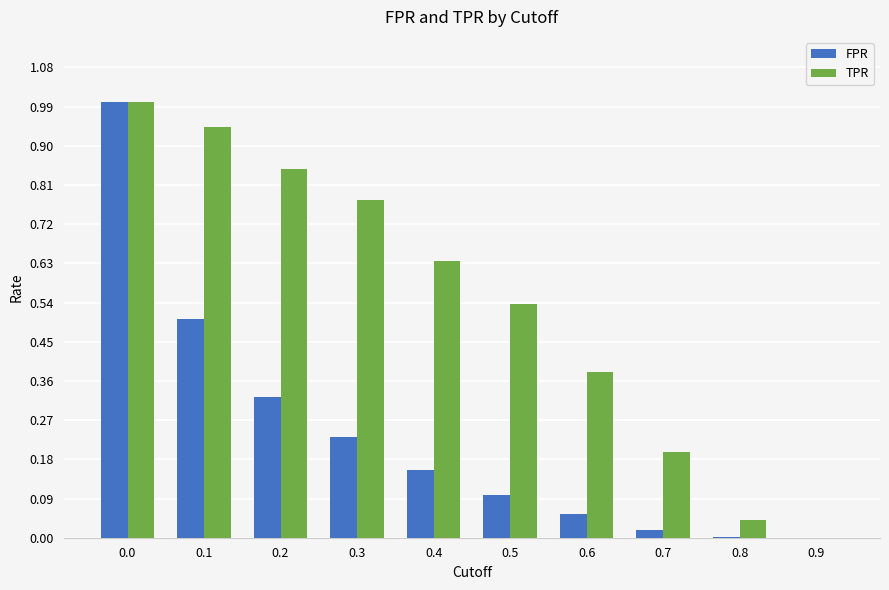

Which series changed the most between 0.0 and 0.6?

FPR